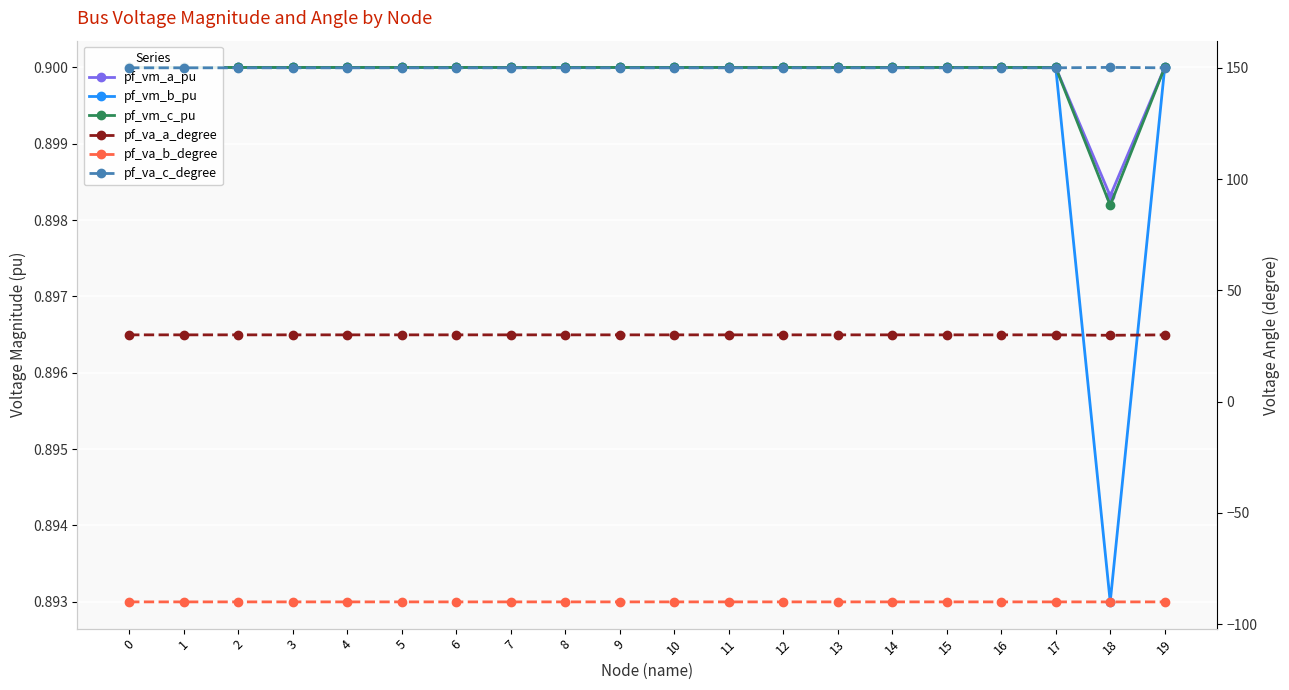

What is the value of the pf_va_a_degree point at the 2nd from the left?

30.0